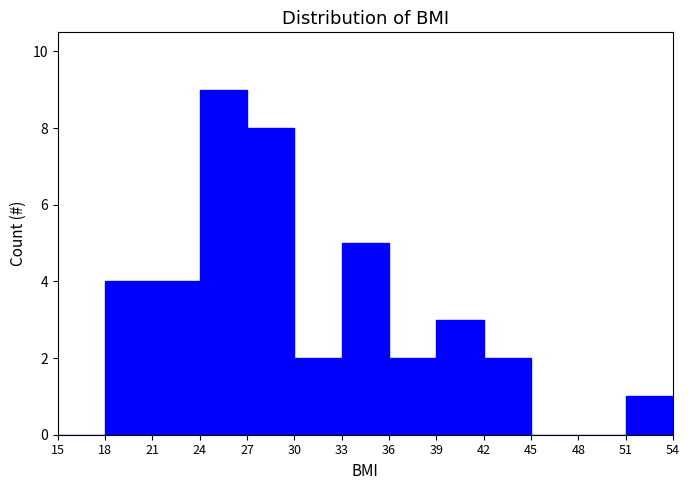

Reading left to right, transcribe this chart: for each bar, give the range it covers on the x-axis and its height. The values are not printed on the chart, so give them approximately, as read against the axis.

15 to 18: 0
18 to 21: 4
21 to 24: 4
24 to 27: 9
27 to 30: 8
30 to 33: 2
33 to 36: 5
36 to 39: 2
39 to 42: 3
42 to 45: 2
45 to 48: 0
48 to 51: 0
51 to 54: 1